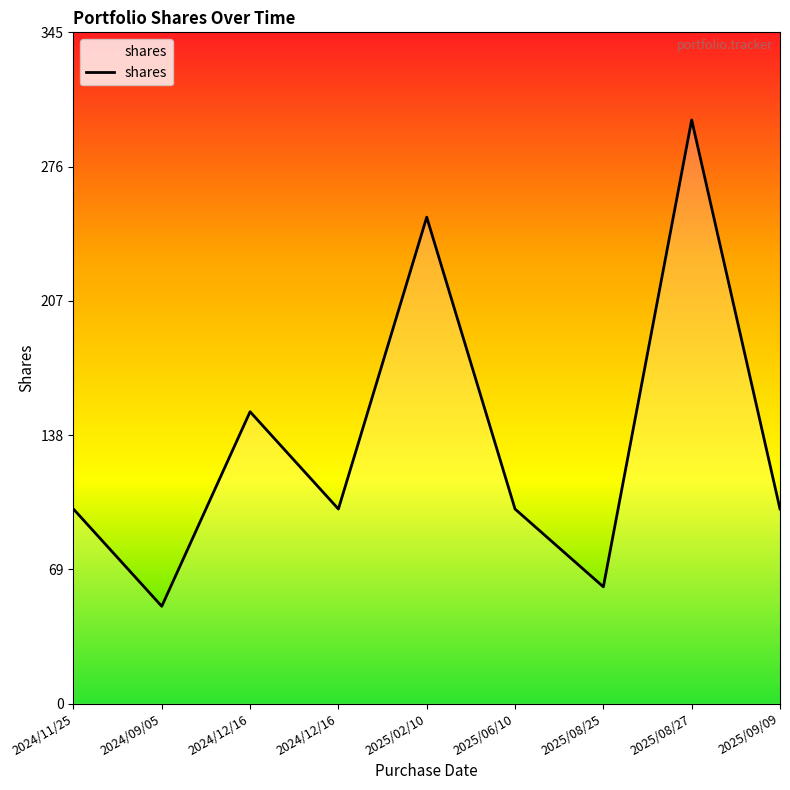

The chart shows a value of 50 at 2024/09/05. True or false?

True